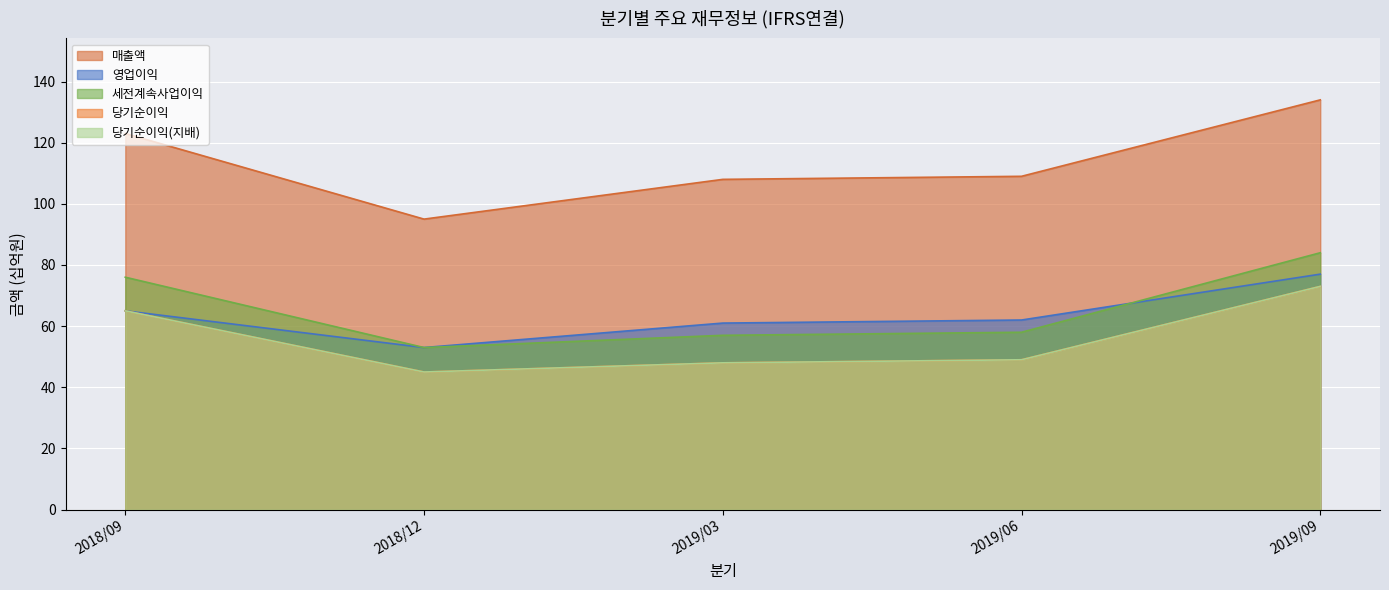

Which series has the widest spread of values?

매출액